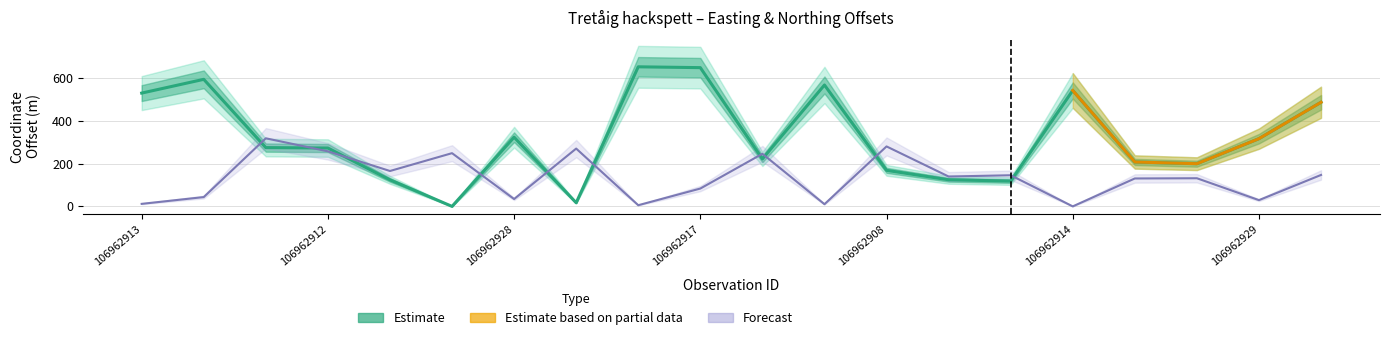

At which category is the sum across all series the highest?

106962917